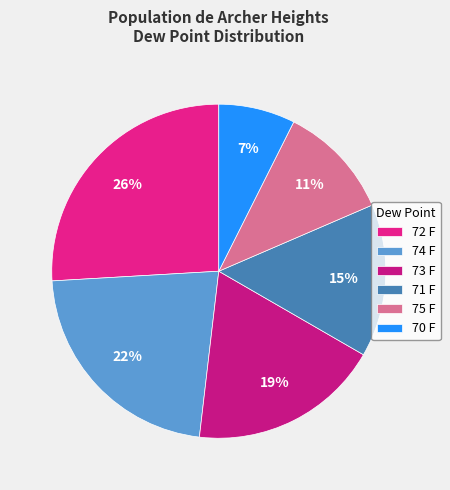

Is it true that 75 F is 19% of the pie?

False